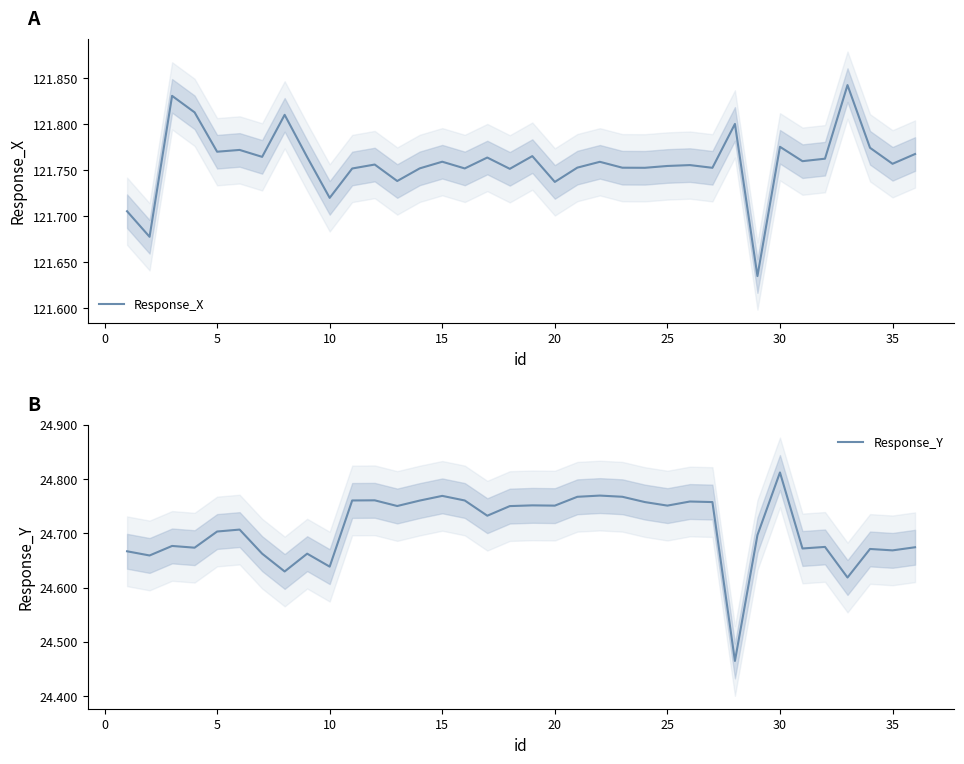

Which has a higher value, 34 or 25?

25